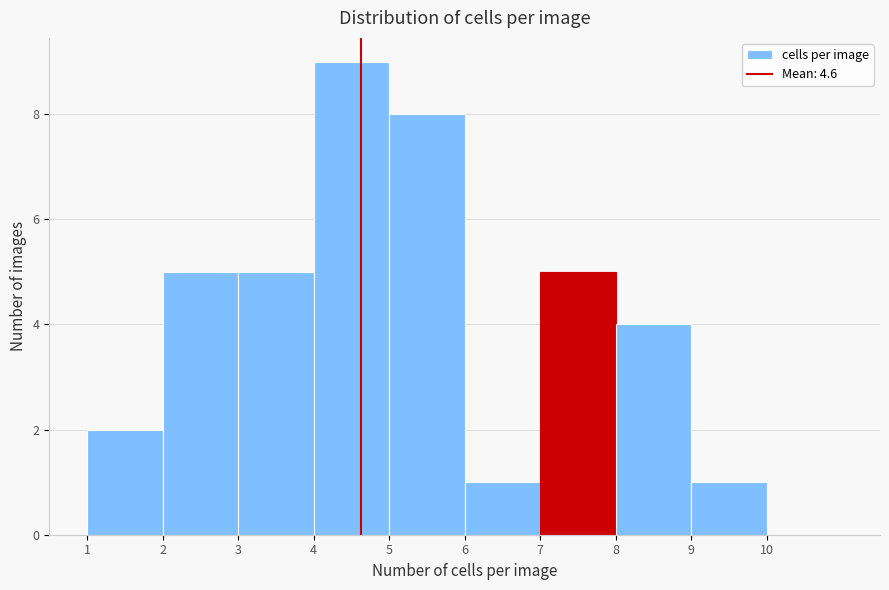

Reading left to right, transcribe this chart: for each bar, give the range it covers on the x-axis and its height. The values are not printed on the chart, so give them approximately, as read against the axis.

1 to 2: 2
2 to 3: 5
3 to 4: 5
4 to 5: 9
5 to 6: 8
6 to 7: 1
7 to 8: 5
8 to 9: 4
9 to 10: 1
10 to 11: 0